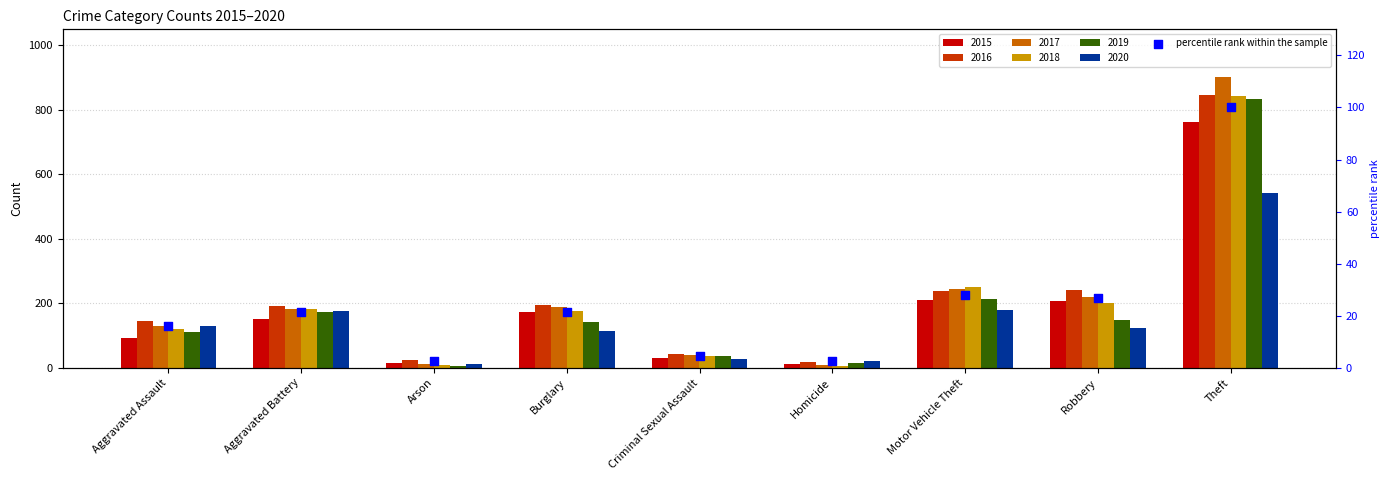

Which has a higher value, Homicide or Aggravated Assault?

Aggravated Assault